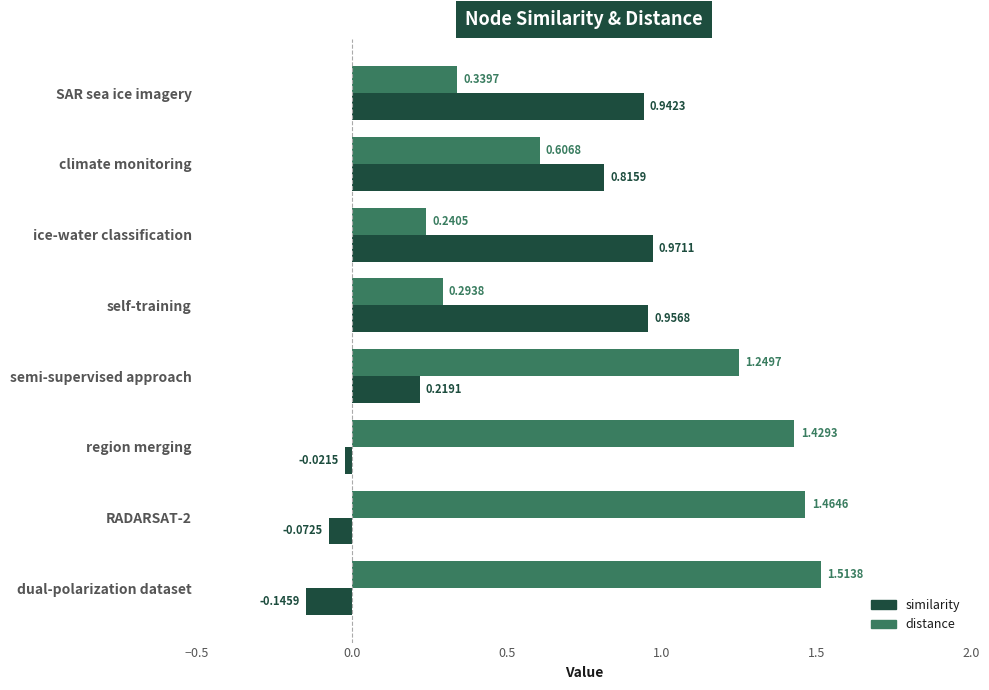

At how many categories does at least one series exceed 0?

8